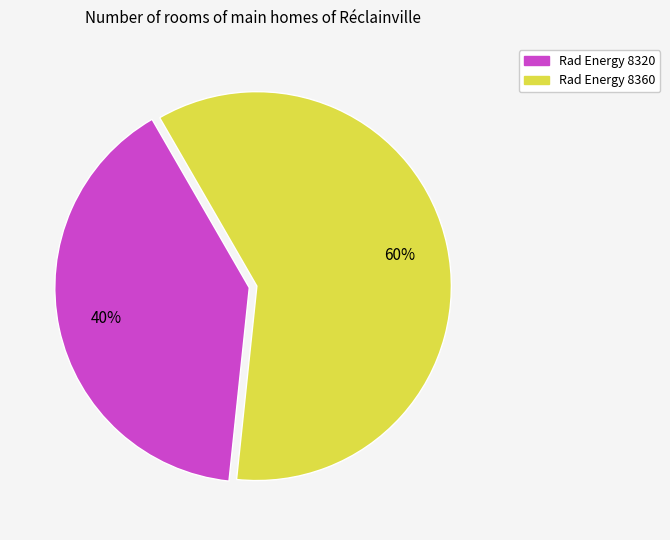

Count the number of slices in the pie.

2